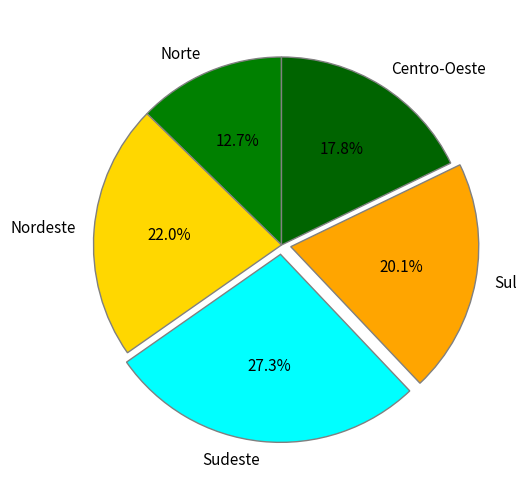

Is it true that Norte is 1% of the pie?

False